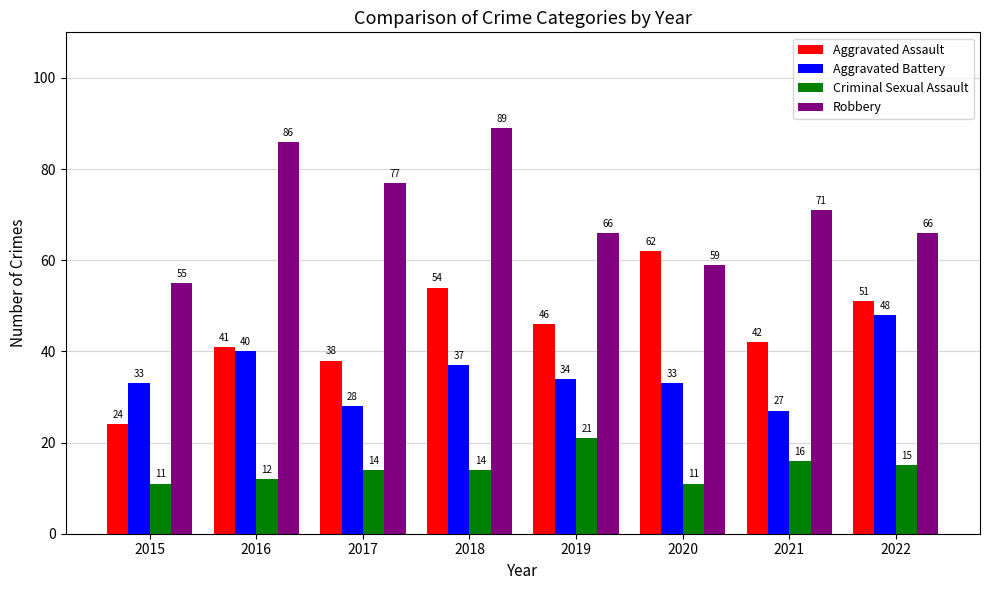

Which series has the largest range (max minus min)?

Aggravated Assault